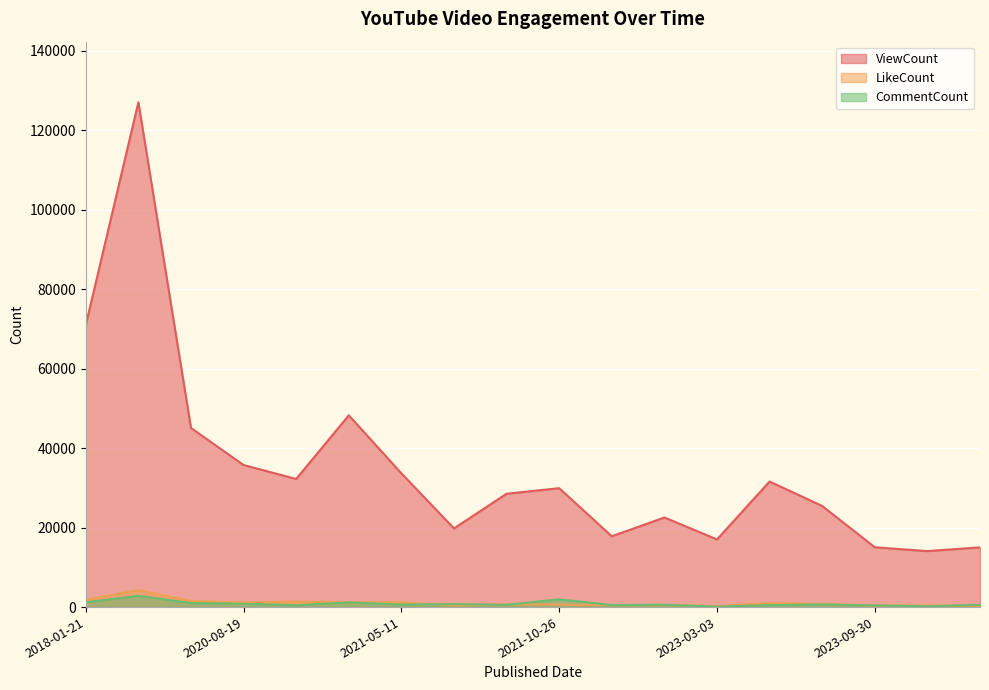

What is the minimum value for LikeCount?

239